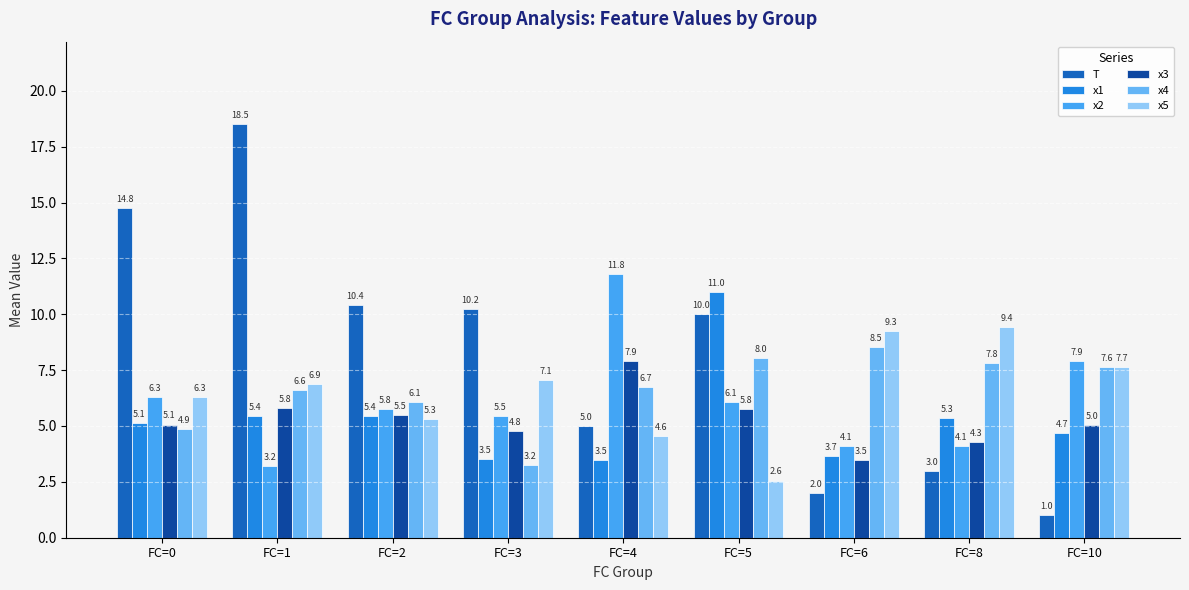

What is the difference between the x3 values at FC=10 and FC=6?

1.5